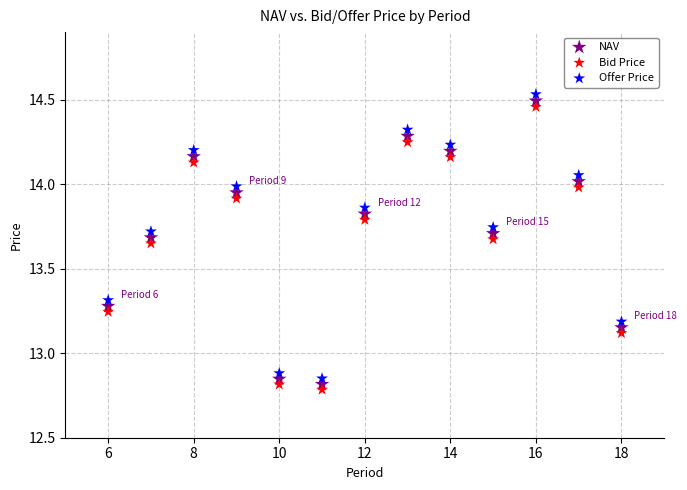

Across all data points, what is the range of Y values (max minus min)?

1.7